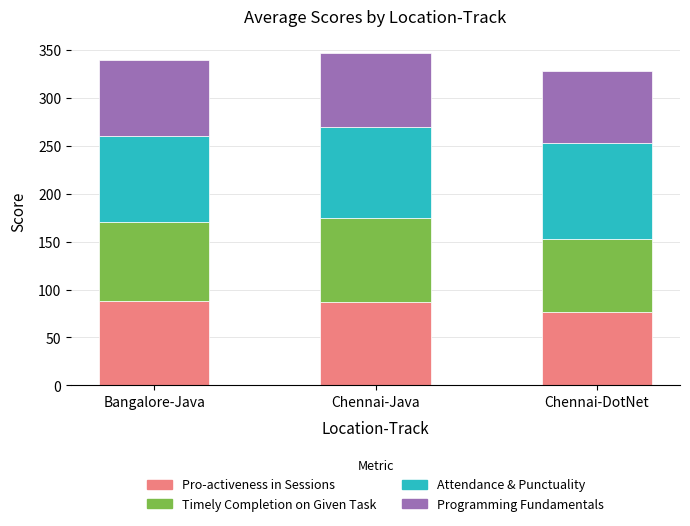

What is the total value across all series at Chennai-DotNet?

328.0